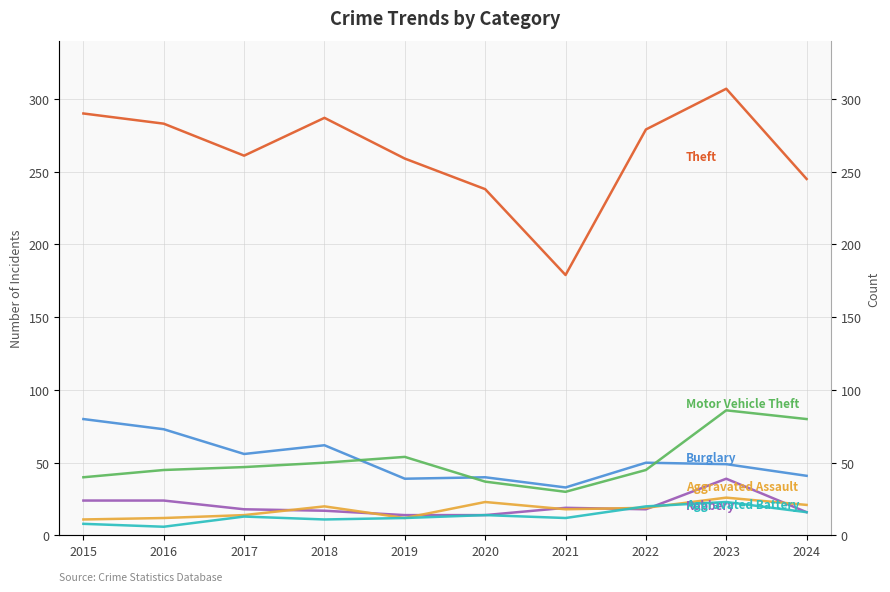

What is the difference between the second highest and minimum values in the Motor Vehicle Theft series?

50